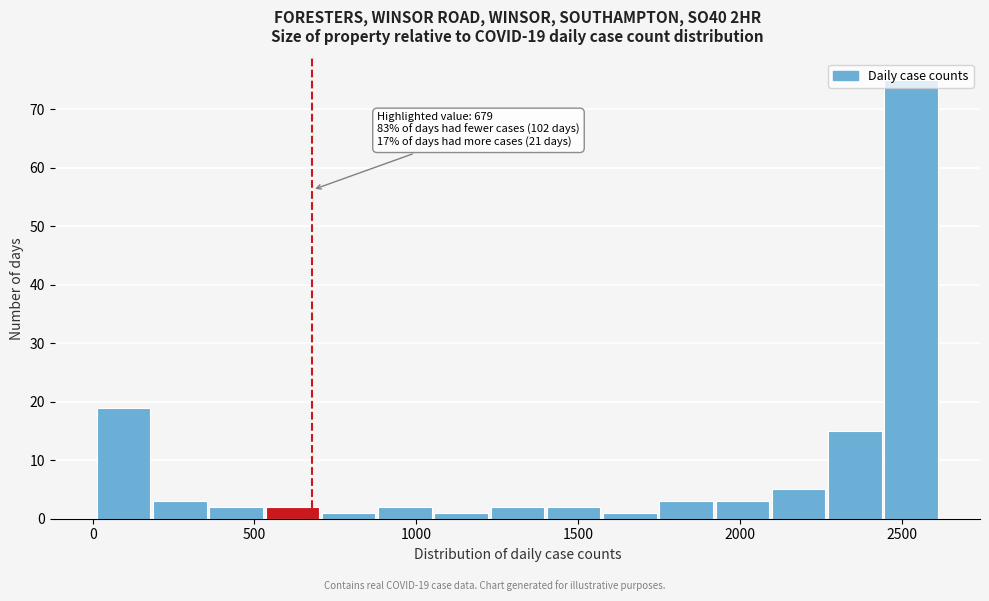

Read against the x-axis, roughly where is the centre of the tallest bar?

2550